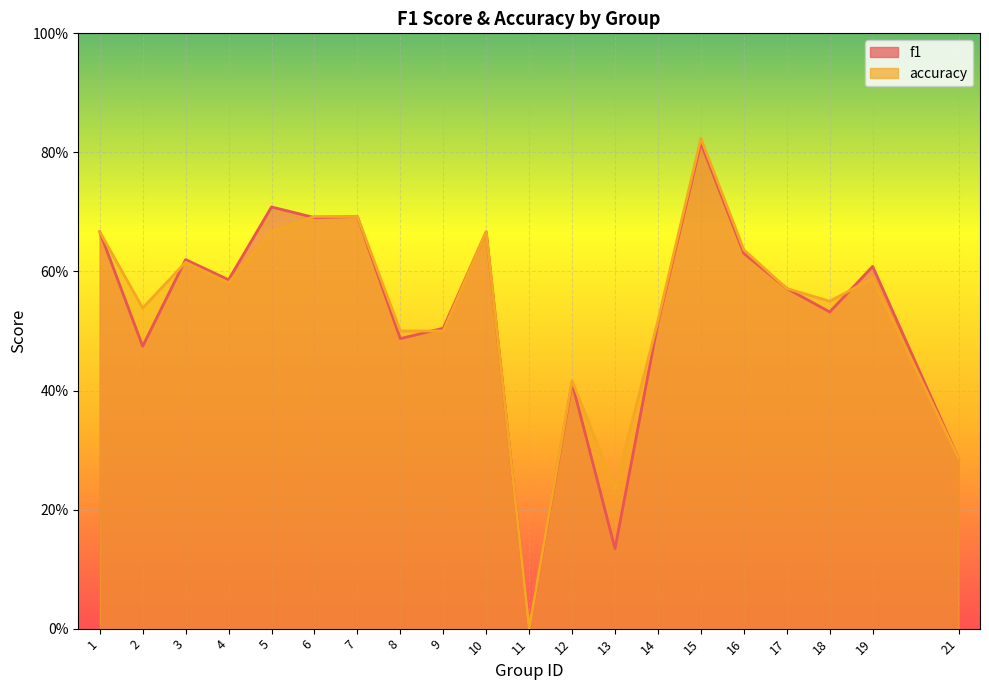

How many lines are shown in the chart?

2